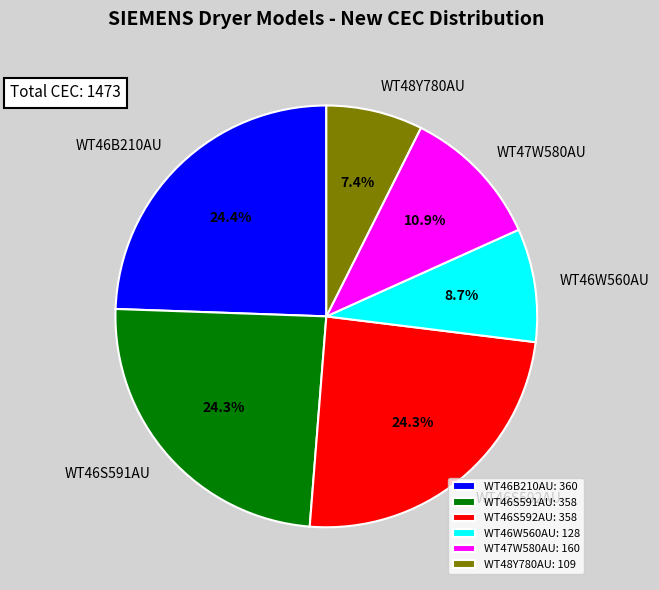

Is there a majority slice in this chart?

No